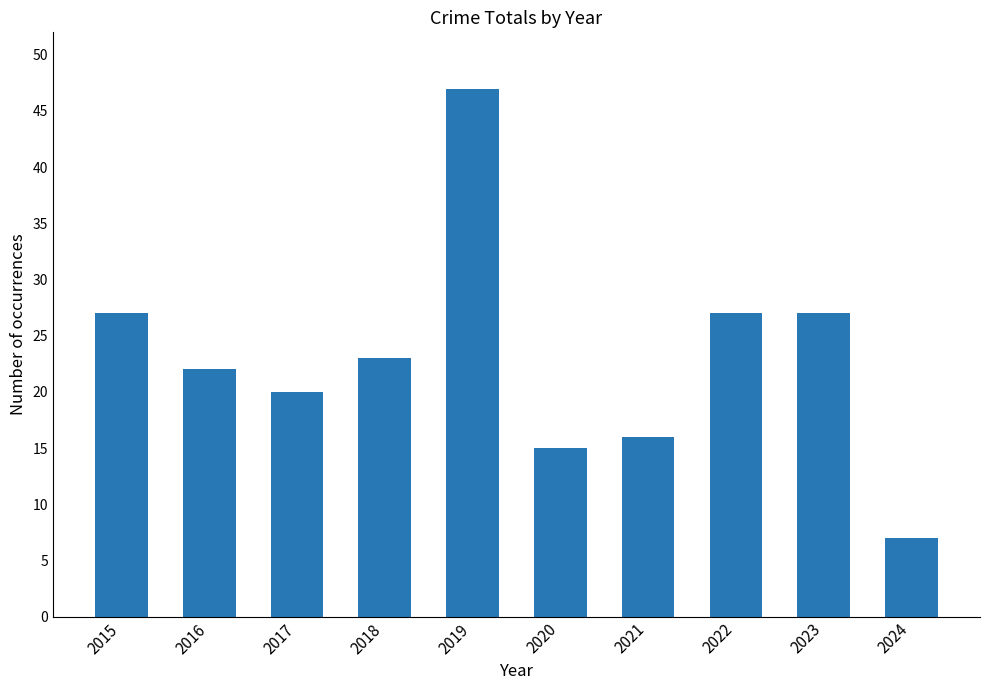

How many data points are less than 23?

5